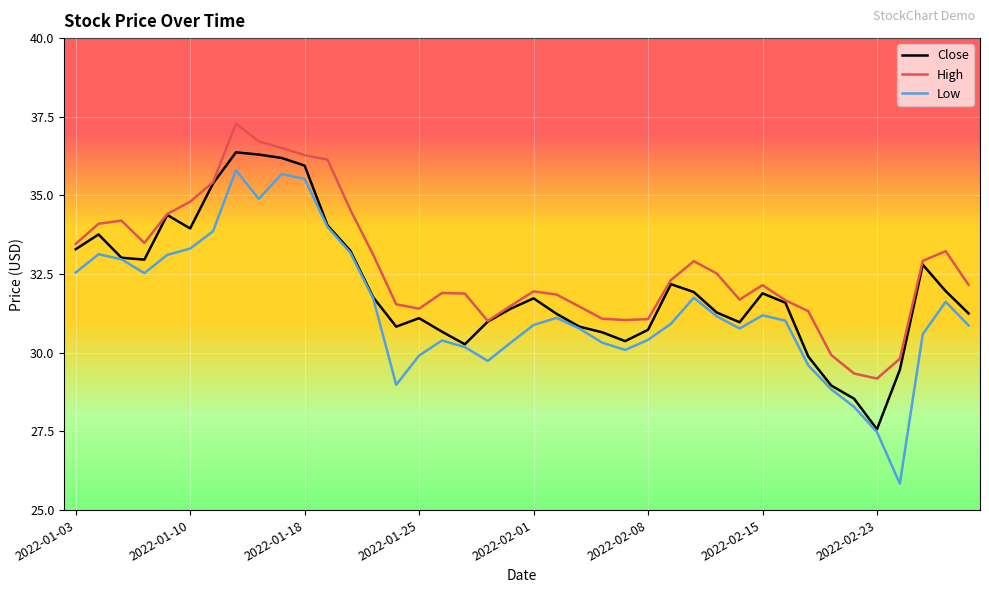

What is the highest value of the High series?

37.3